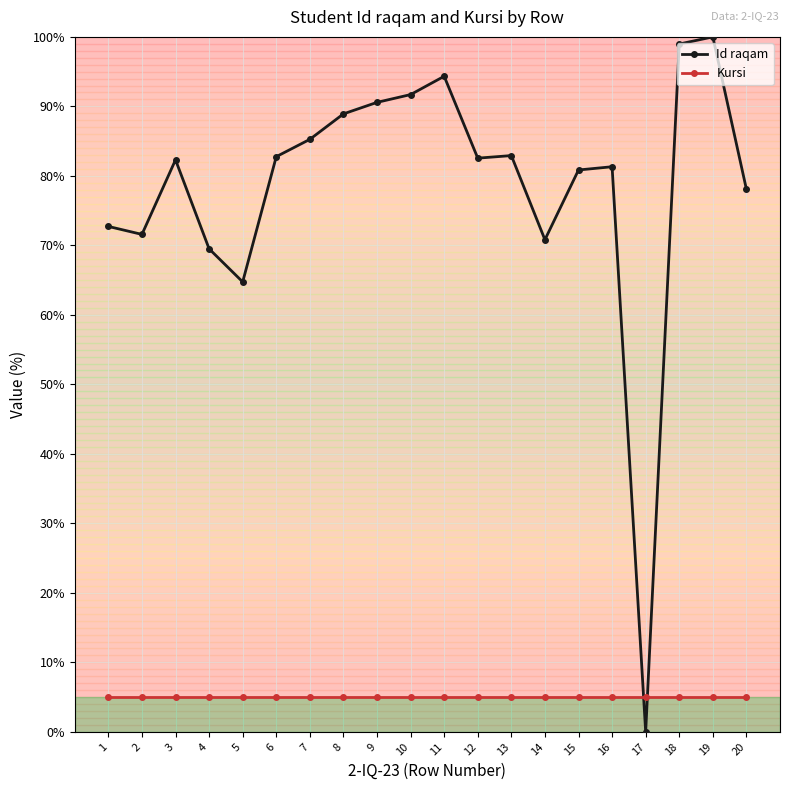

Is it true that Id raqam equals 80.8 at 15?

True